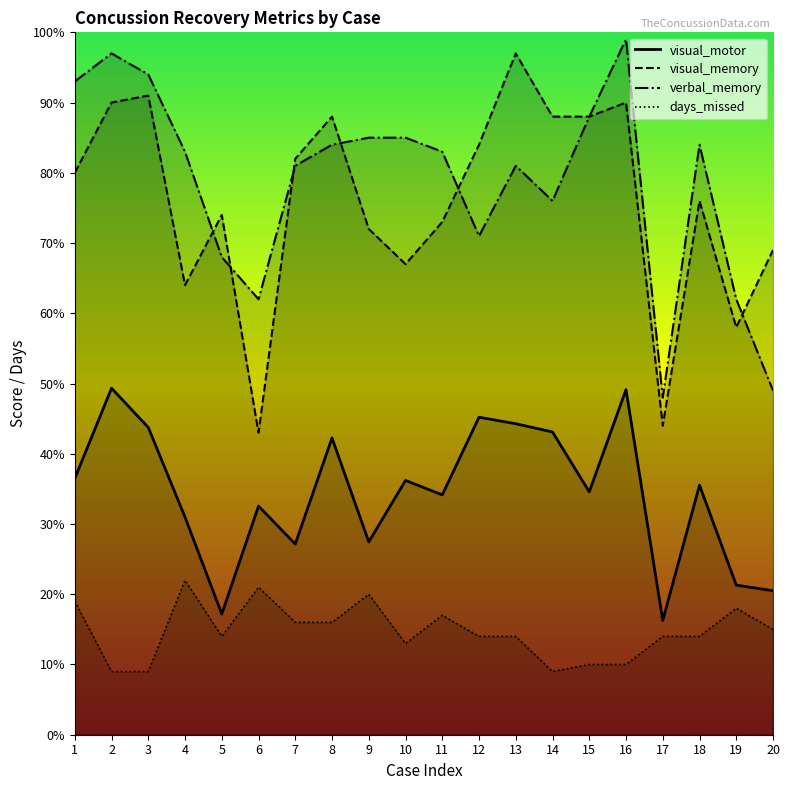

At which category does the chart reach its minimum across all series?

2